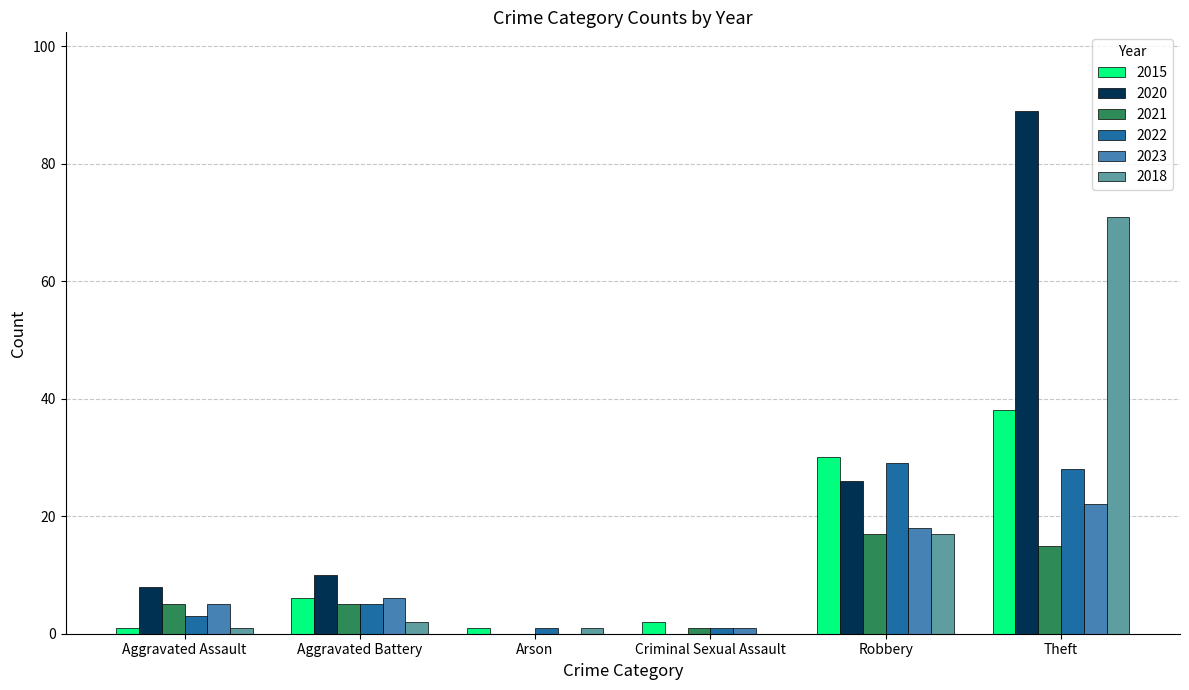

How many categories are shown in the chart?

6